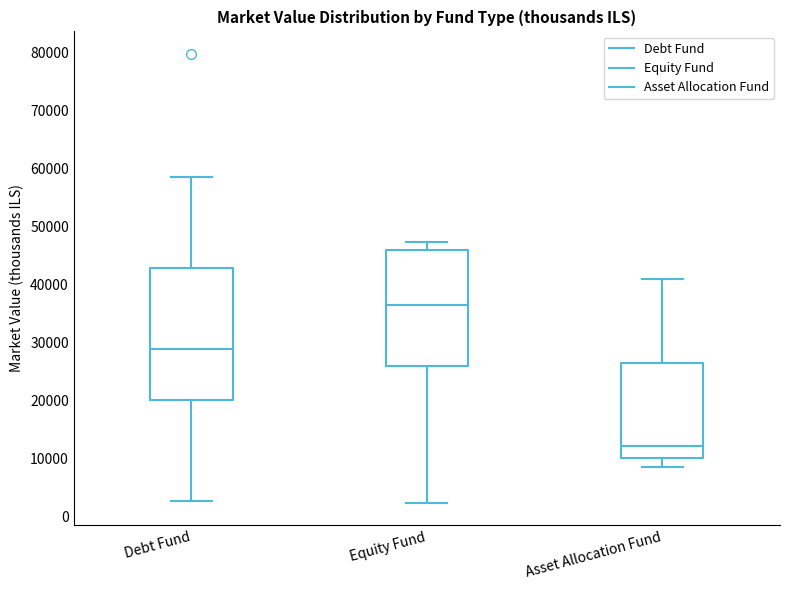

Reading left to right, read every box against the y-axis: the position of its median line, the range the box covers, and the ends of its whiskers. The values are not printed on the chart, so give them approximately, as read against the axis.

Debt Fund: median 29000, box 20000 to 43000, whiskers 3000 to 59000
Equity Fund: median 36000, box 26000 to 46000, whiskers 2000 to 47000
Asset Allocation Fund: median 12000, box 10000 to 26000, whiskers 9000 to 41000